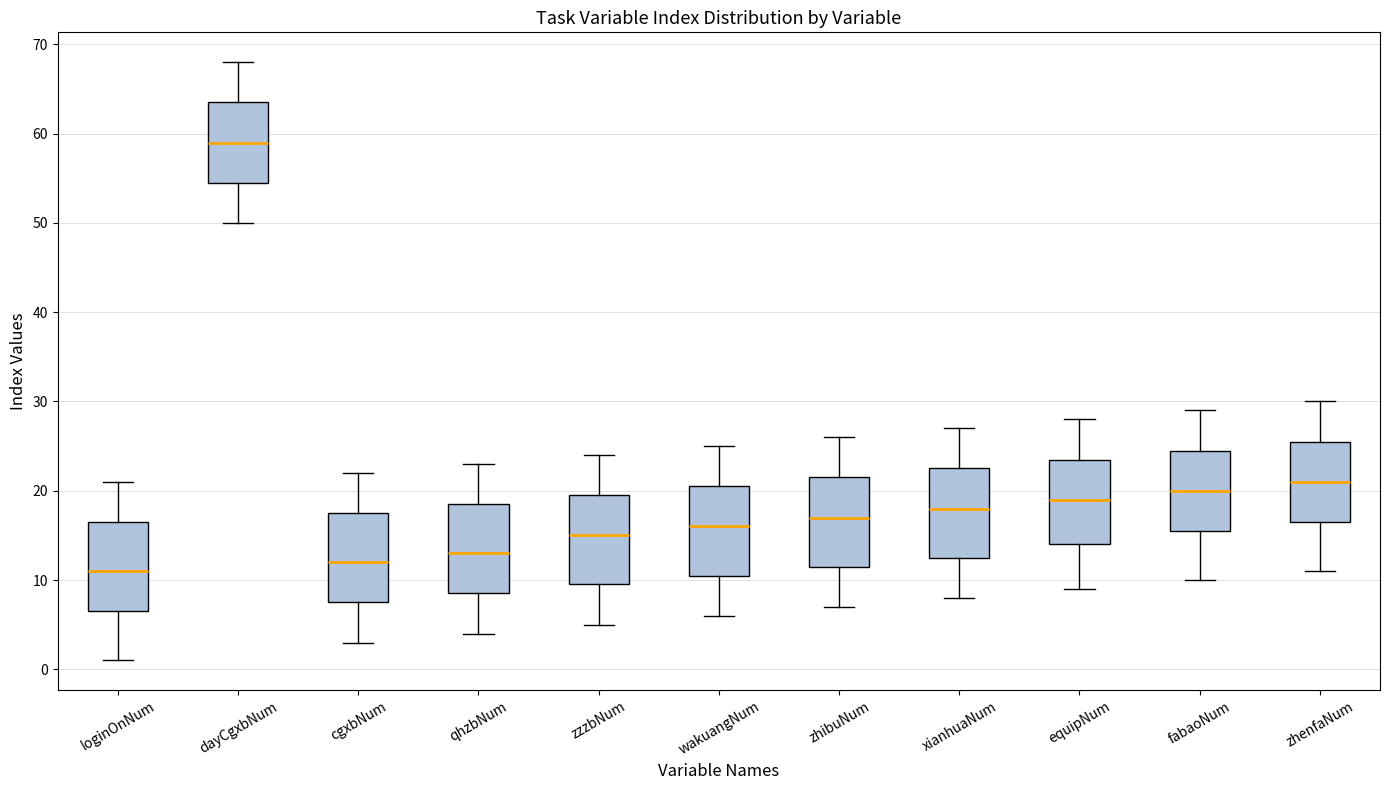

Where is the lower edge of the box for zhibuNum on the y-axis? The values are not printed on the chart, so give them approximately, as read against the axis.

12